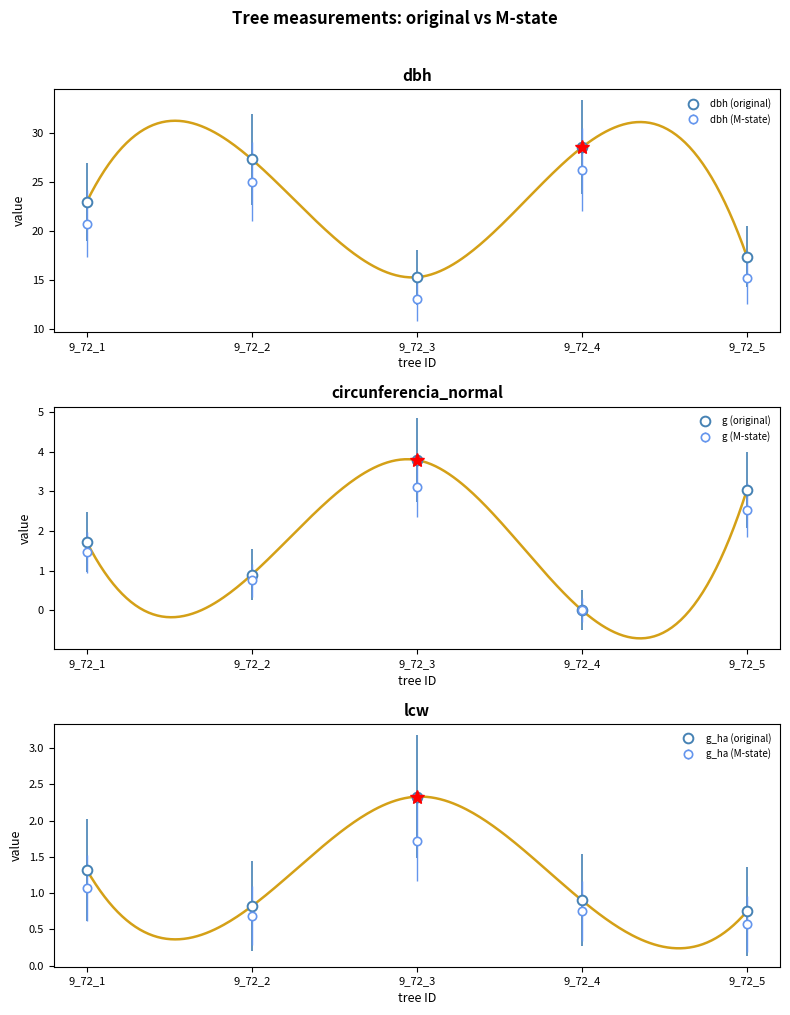

Reading right to left, transcribe all the data shown in this chart.

dbh: 17.4	28.5	15.3	27.3	23.0
g: 3.0	0.0	3.8	0.9	1.7
g_ha: 0.8	0.9	2.3	0.8	1.3
circunferencia_normal: 15.2	26.2	13.1	25.0	20.8
lcw: 2.5	0.0	3.1	0.8	1.5